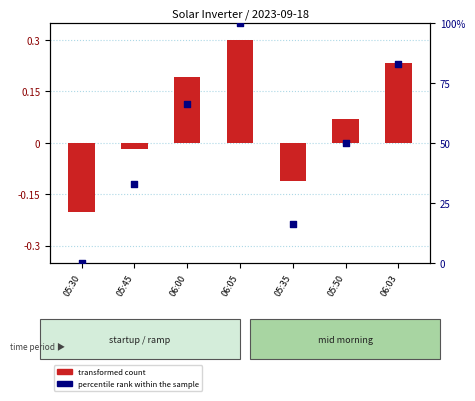

Which has a higher value, 06:03 or 06:05?

06:05